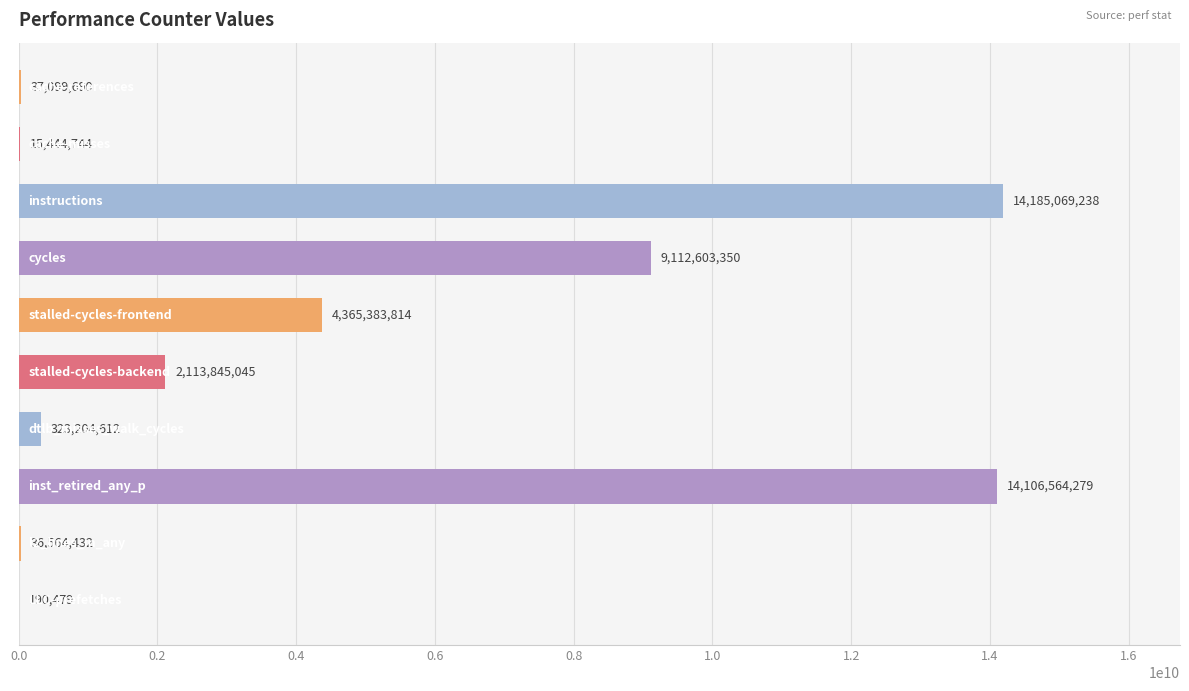

What is the sum of all values?

44295969683